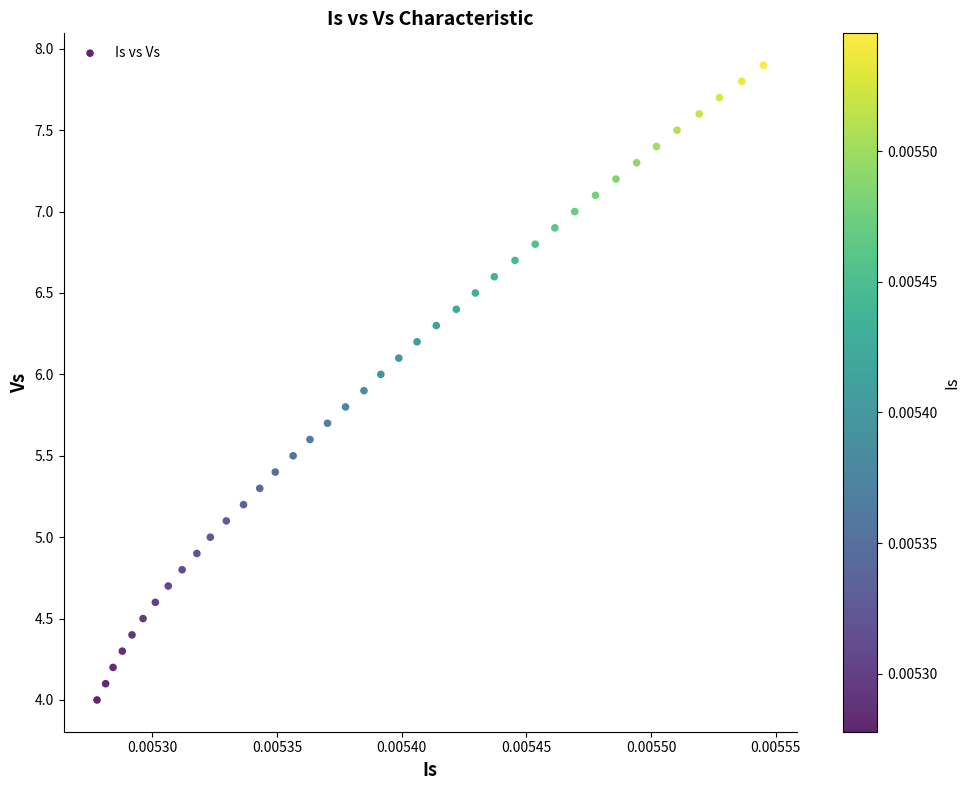

What is the range of Y values (max minus min)?

3.9